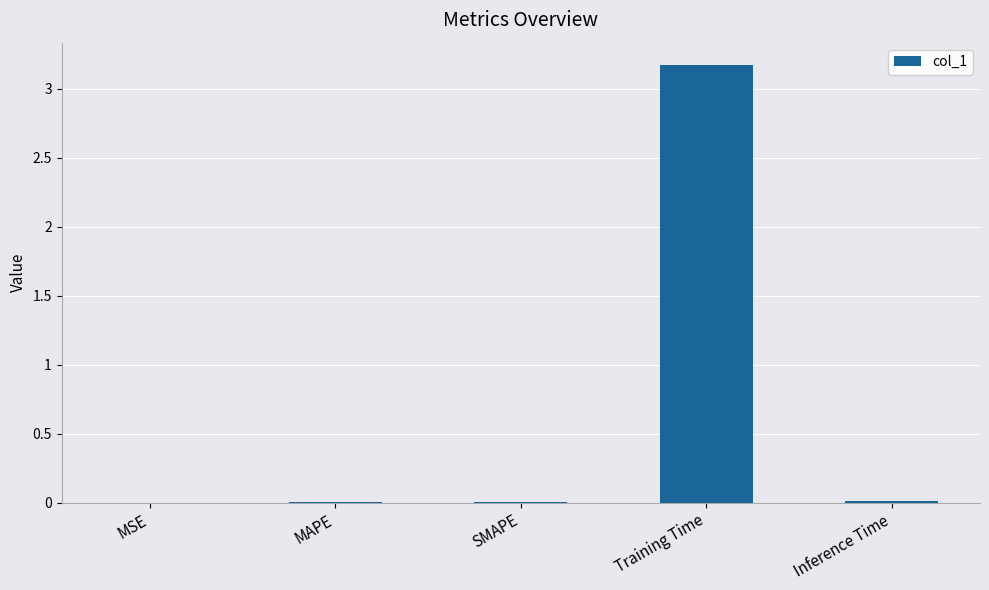

What is the sum of all values?

3.2